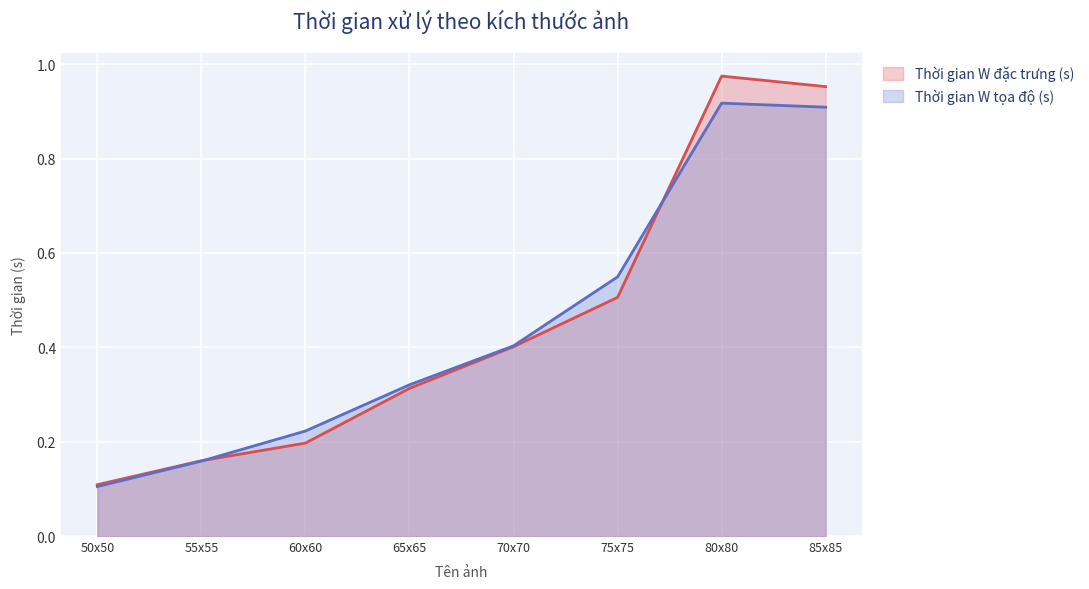

What is the difference between the Thời gian W đặc trưng (s) values at 85x85 and 55x55?

0.8